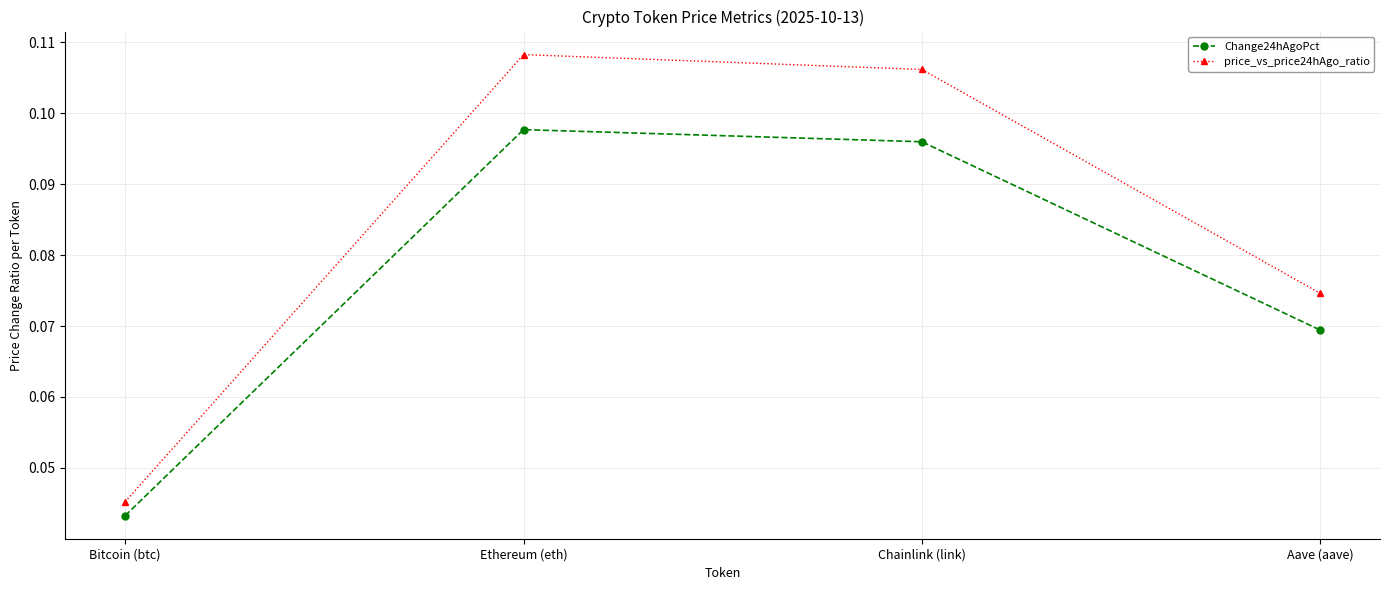

How many data points does each series have?

4